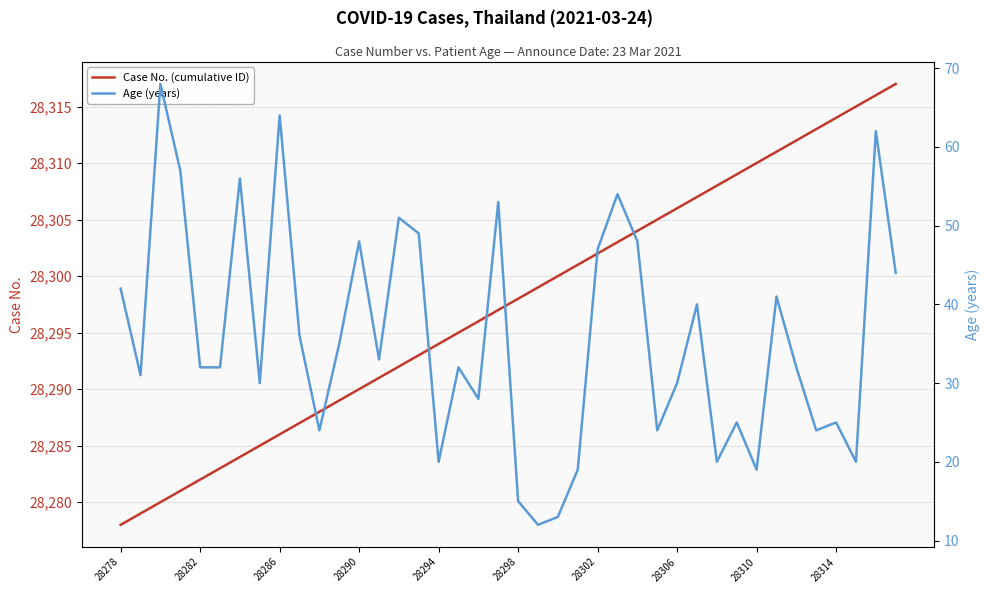

In Age (years), how many points are higher than both neighbors (excluding endpoints)?

13